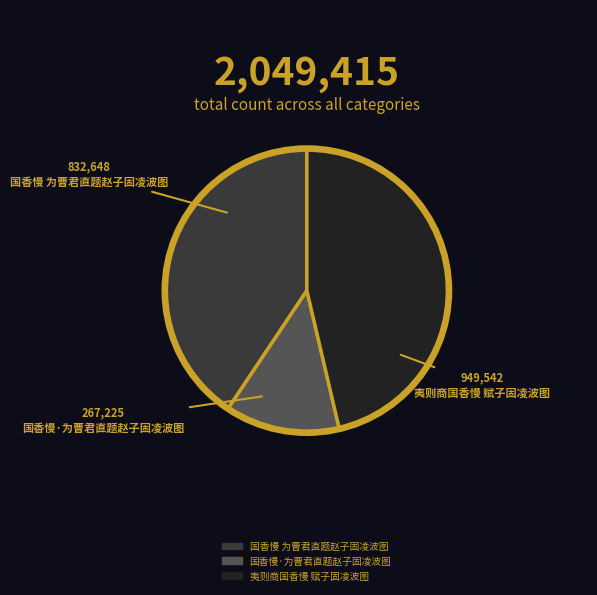

Does 夷则商国香慢 赋子固凌波图 represent more than half of the total?

No